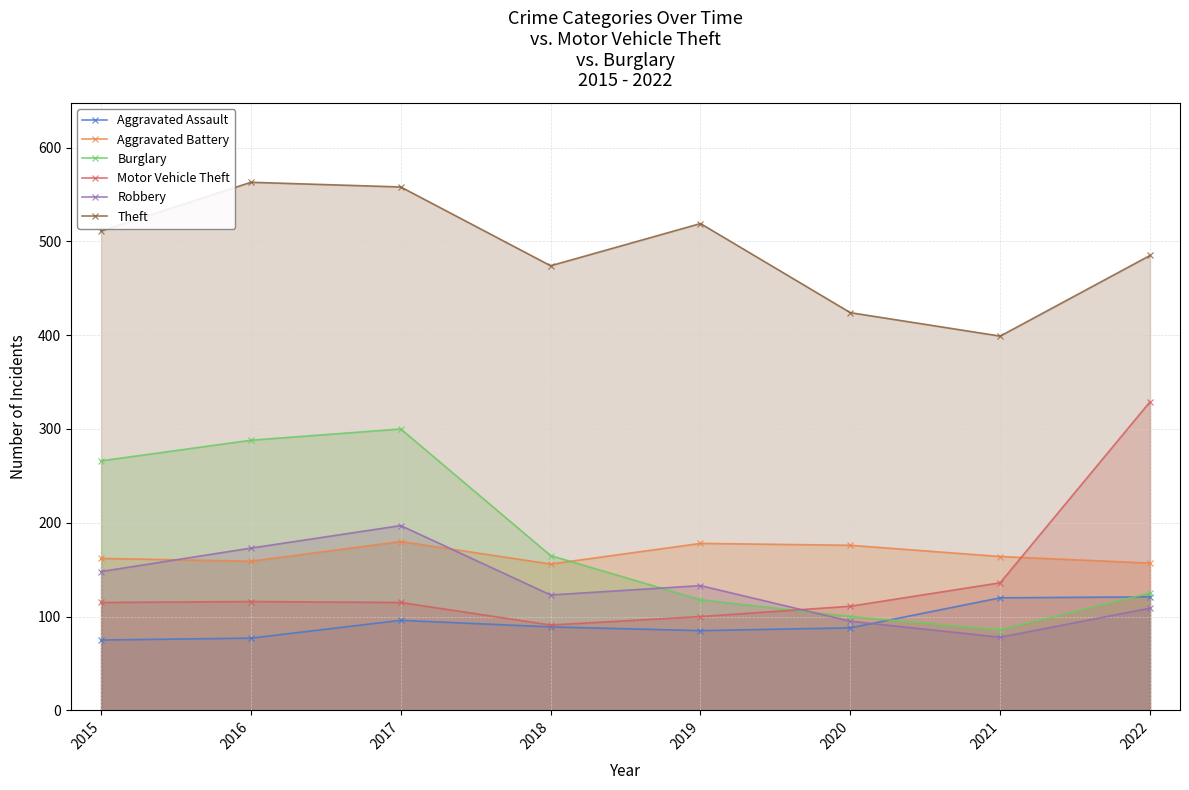

Does the chart display data point markers on the line(s)?

Yes